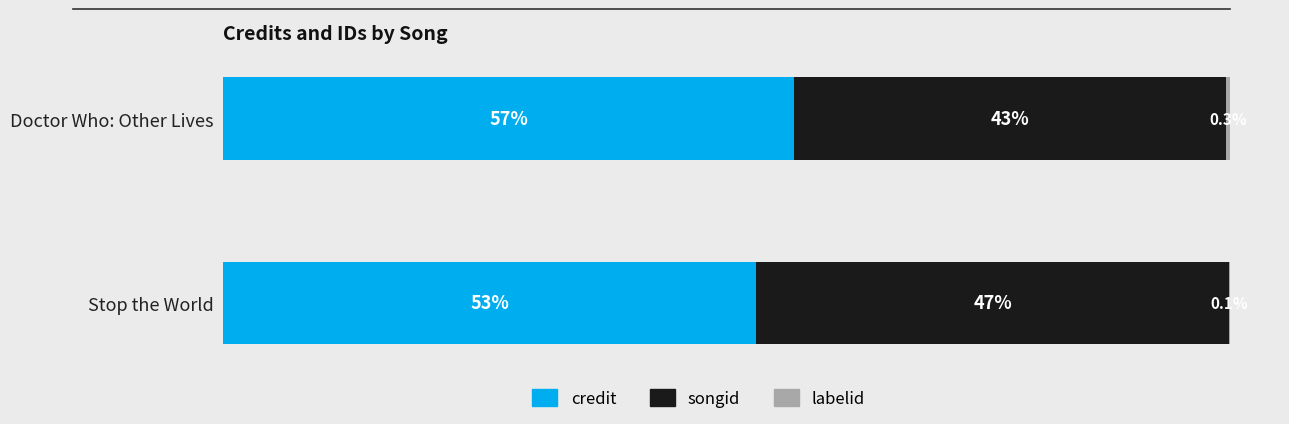

At which label does credit reach its peak?

Doctor Who: Other Lives